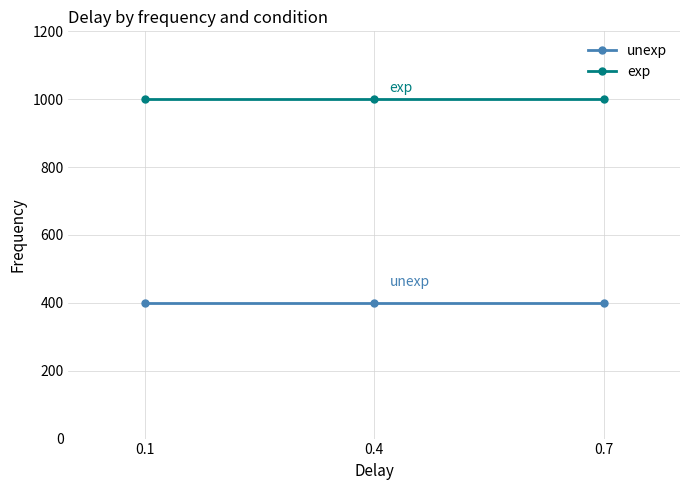

What is the greatest value displayed?

1000